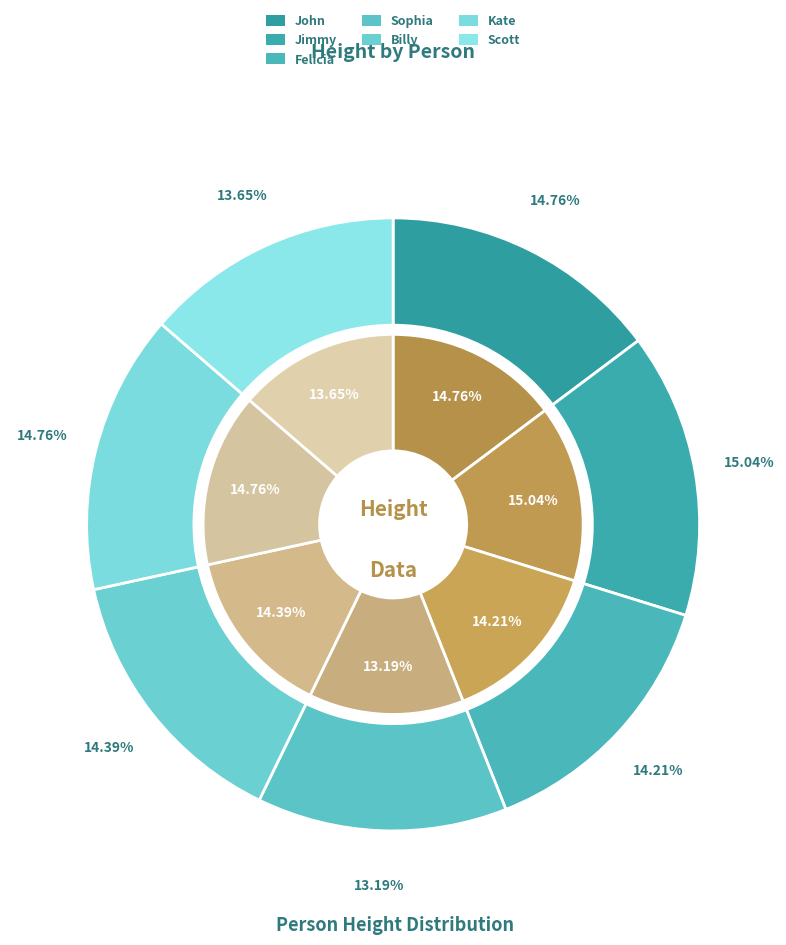

Combined, do Billy and Sophia account for over 50%?

No